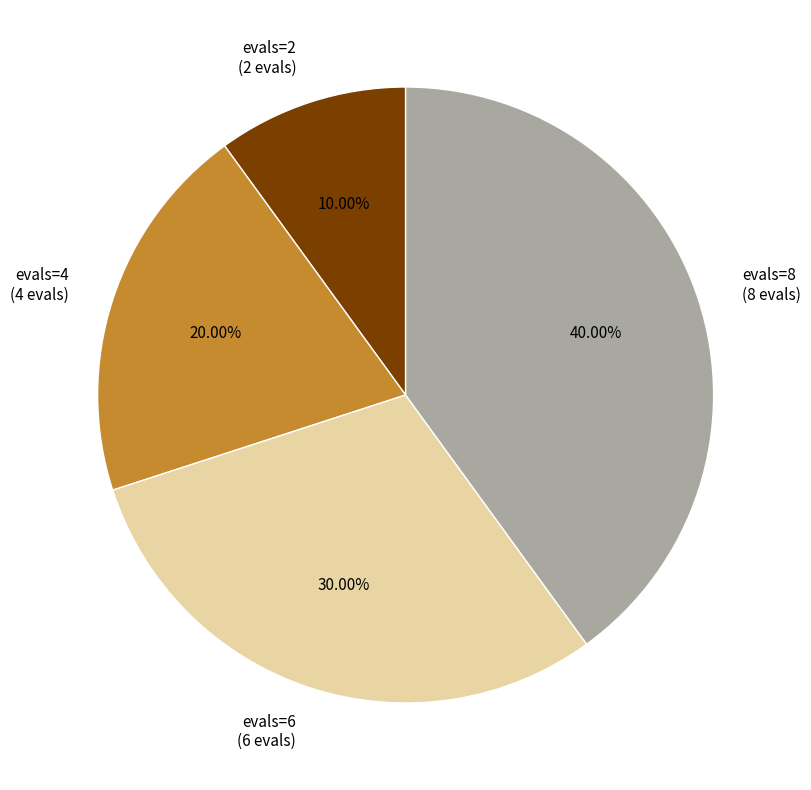

Does evals=6 account for over 50% of the chart?

No